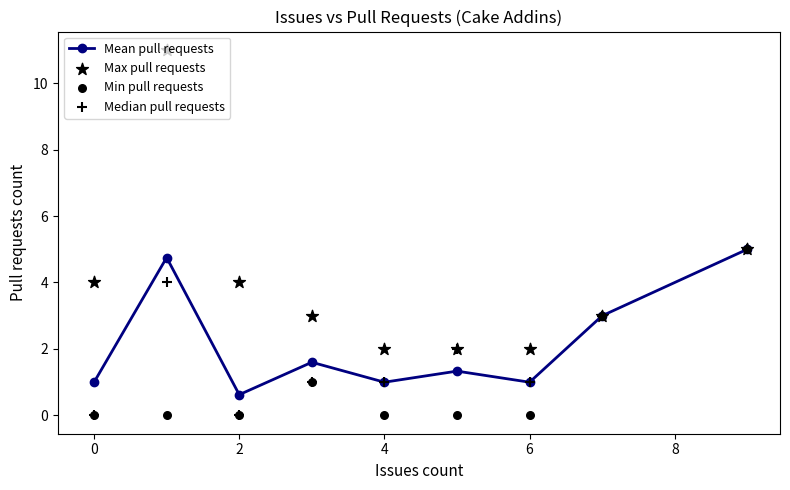

At how many categories does at least one series exceed 10?

1